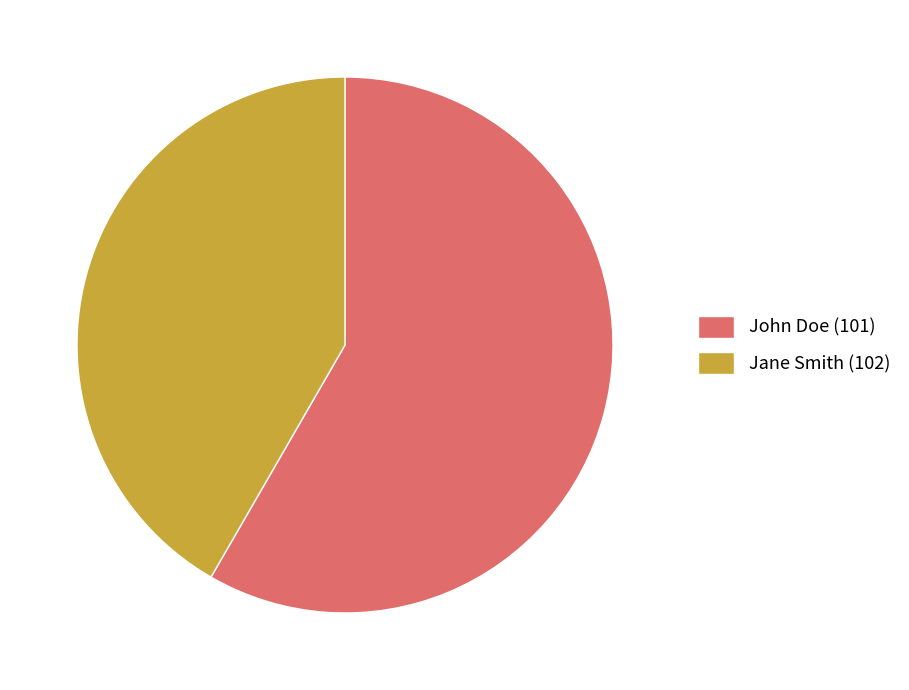

Rank the categories by value from highest to lowest.

John Doe (101), Jane Smith (102)